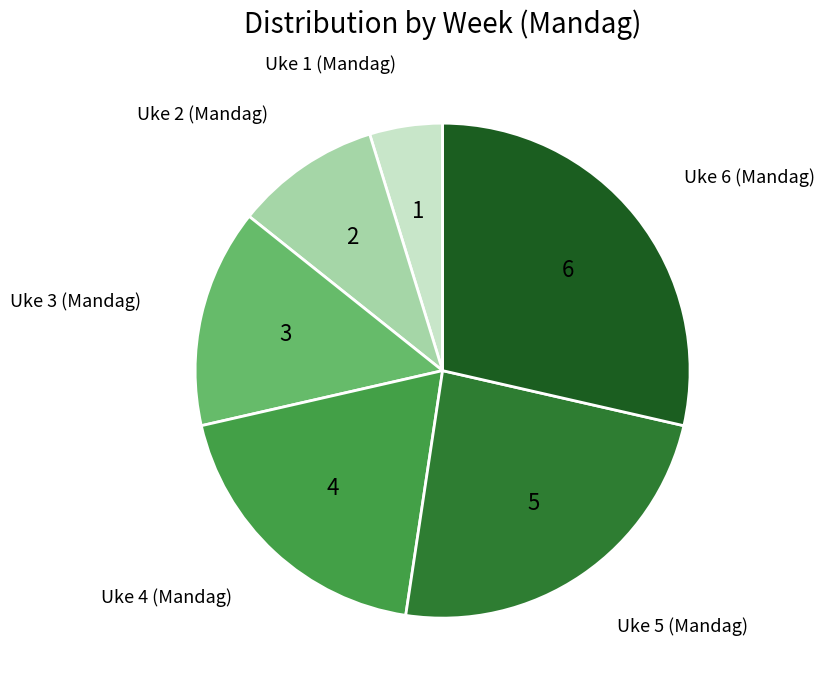

How many segments does this pie chart have?

6